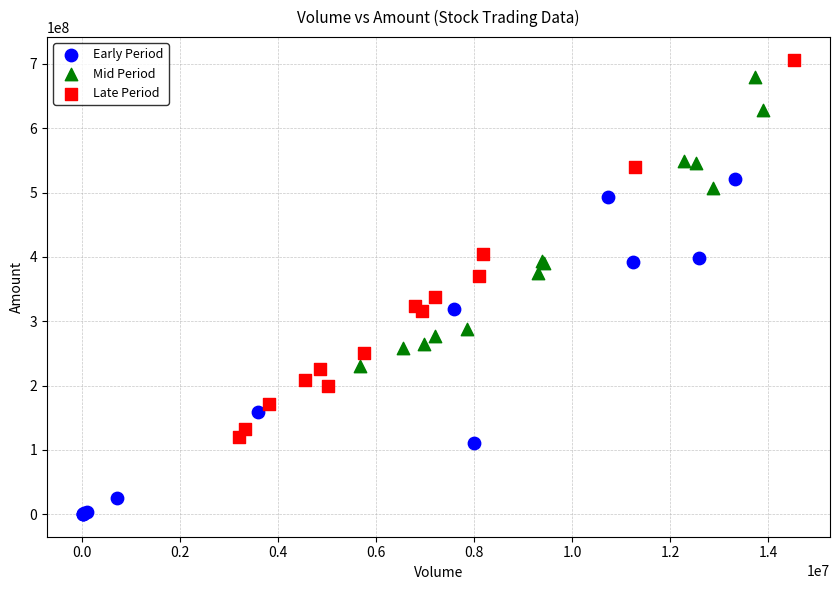

Which series contains the lowest Y value?

Early Period